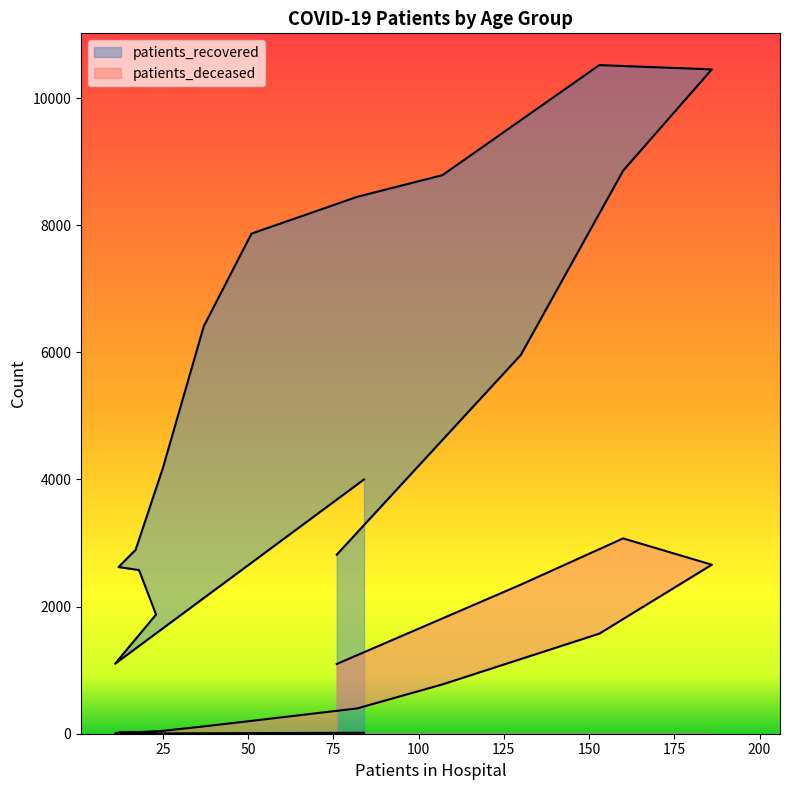

How many interior local valleys does the patients_recovered series have?

1